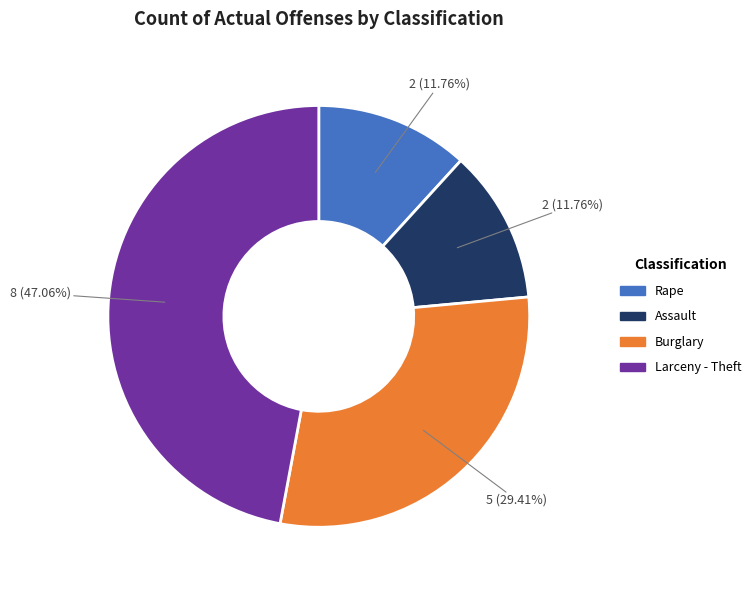

Is there a majority slice in this chart?

No